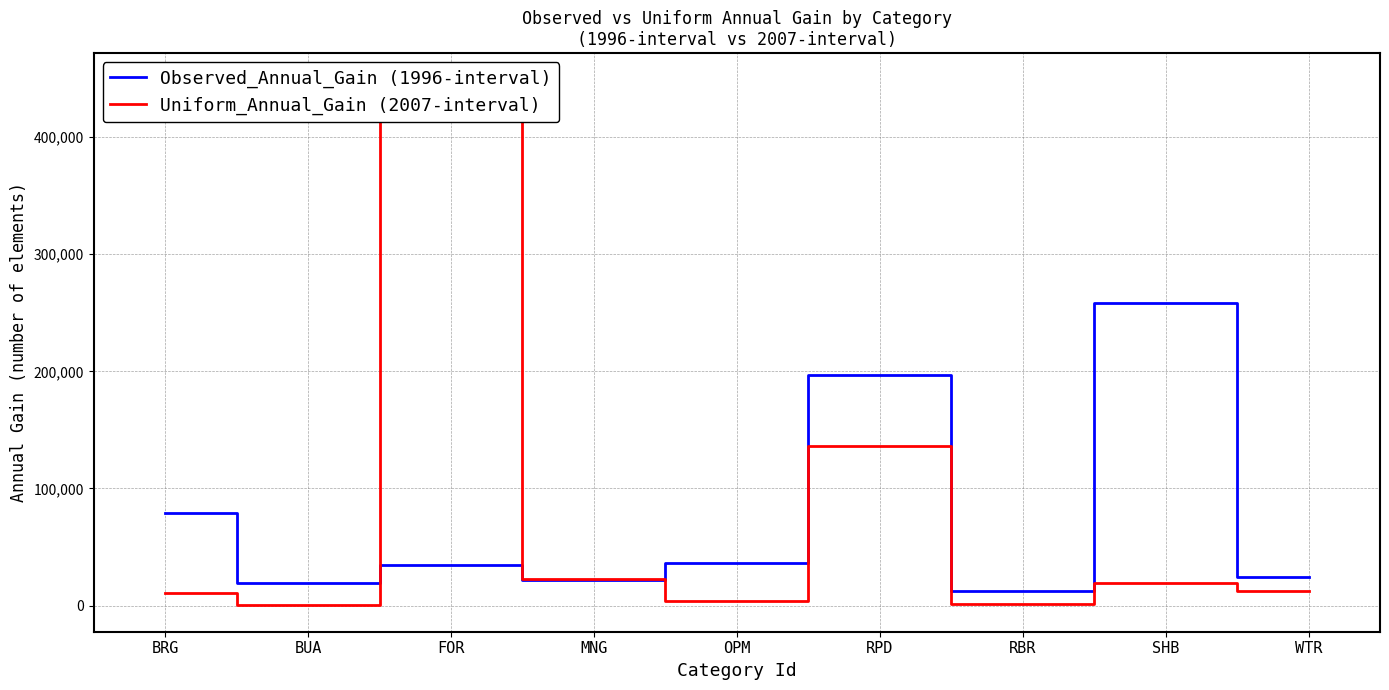

What is the value of the Uniform_Annual_Gain (2007-interval) point at the 3rd from the left?

449141.9